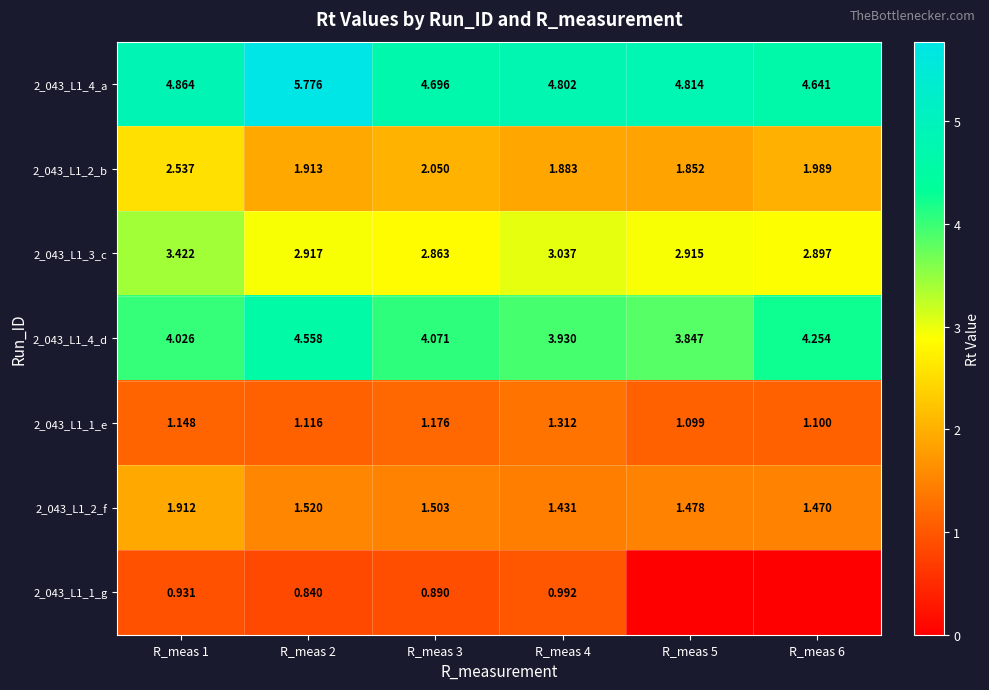

Which label corresponds to the largest value in the chart?

R_meas 2